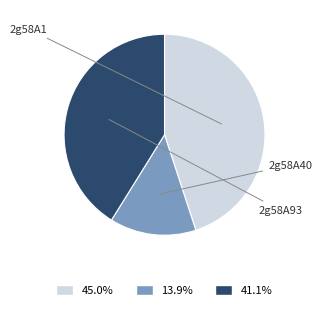

Does 2g58A40 represent more than half of the total?

No